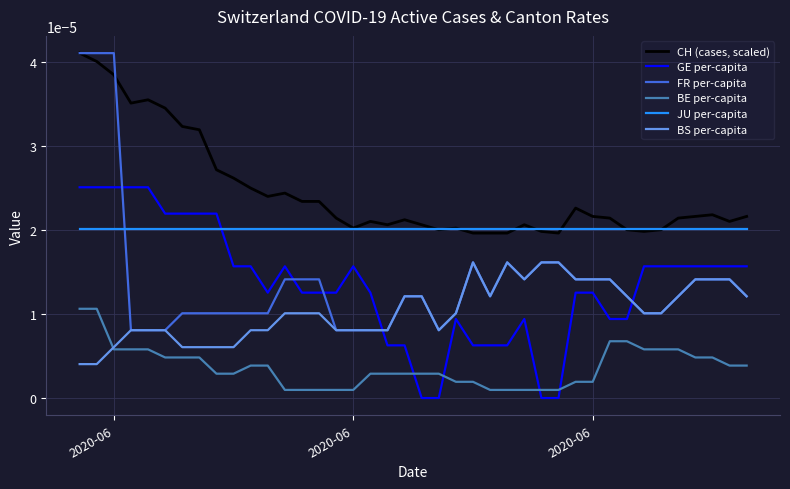

Does the chart have visible grid lines?

Yes